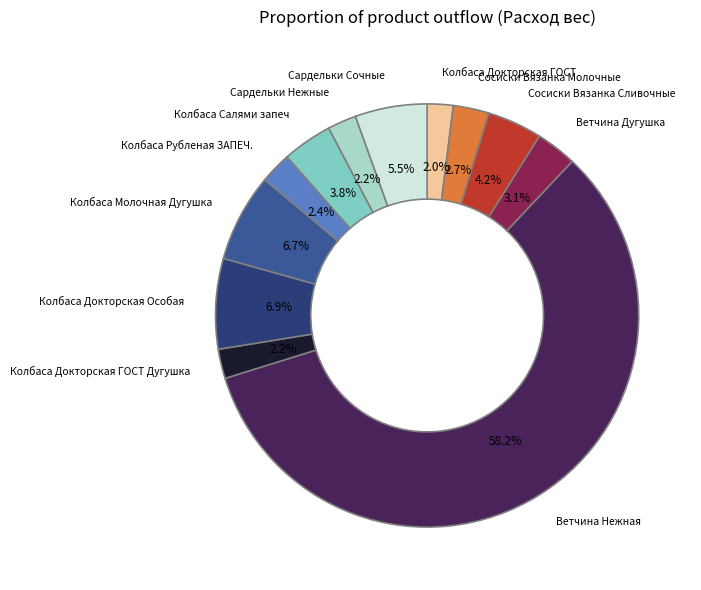

What percentage do Колбаса Молочная Дугушка and Сосиски Вязанка Сливочные together represent?

10.9%